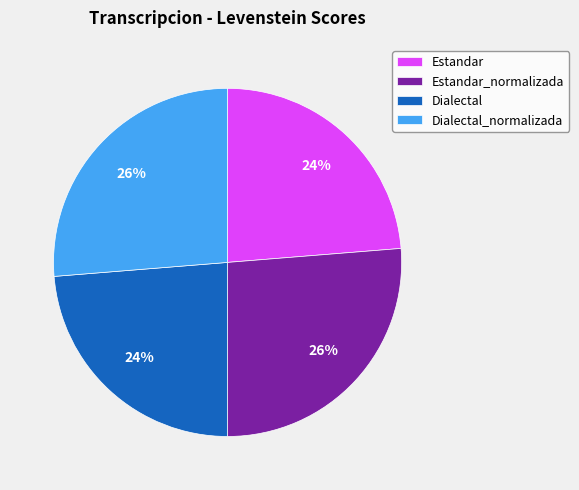

How many segments does this pie chart have?

4